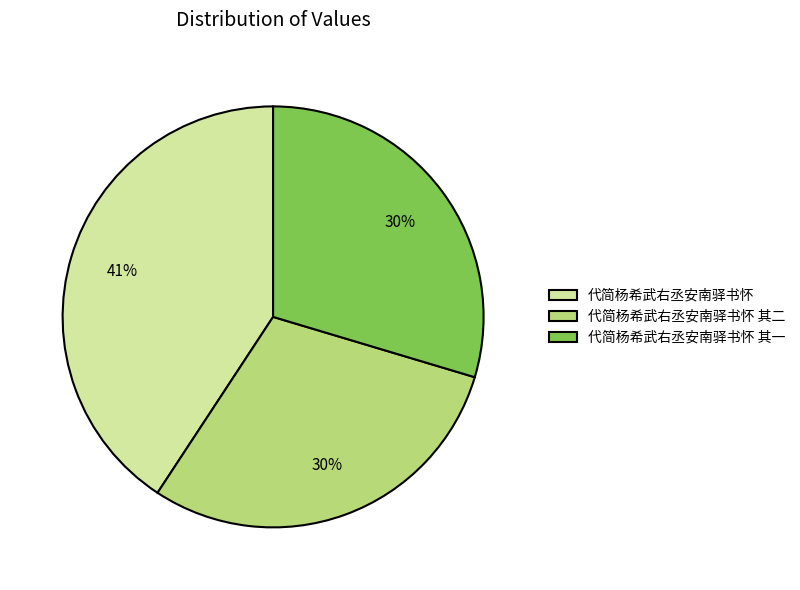

How many segments does this pie chart have?

3